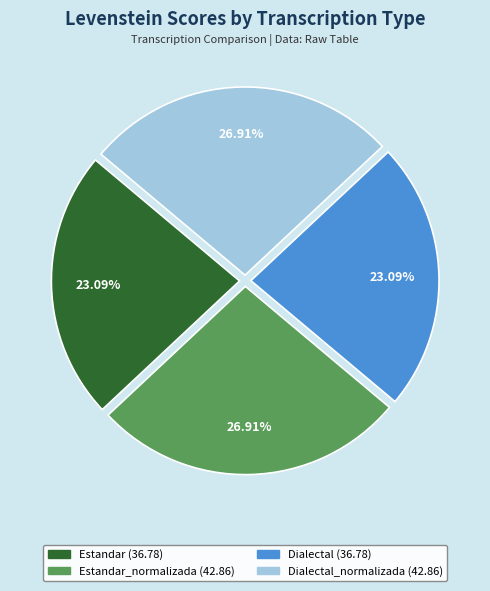

Is there a majority slice in this chart?

No